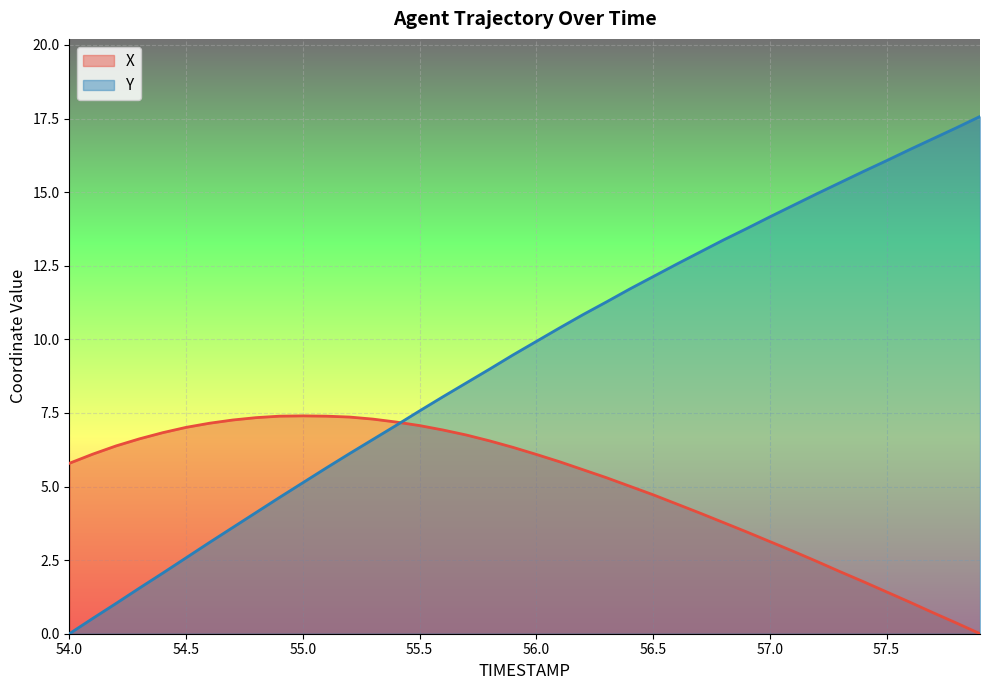

True or false: Y and X intersect in this chart.

True